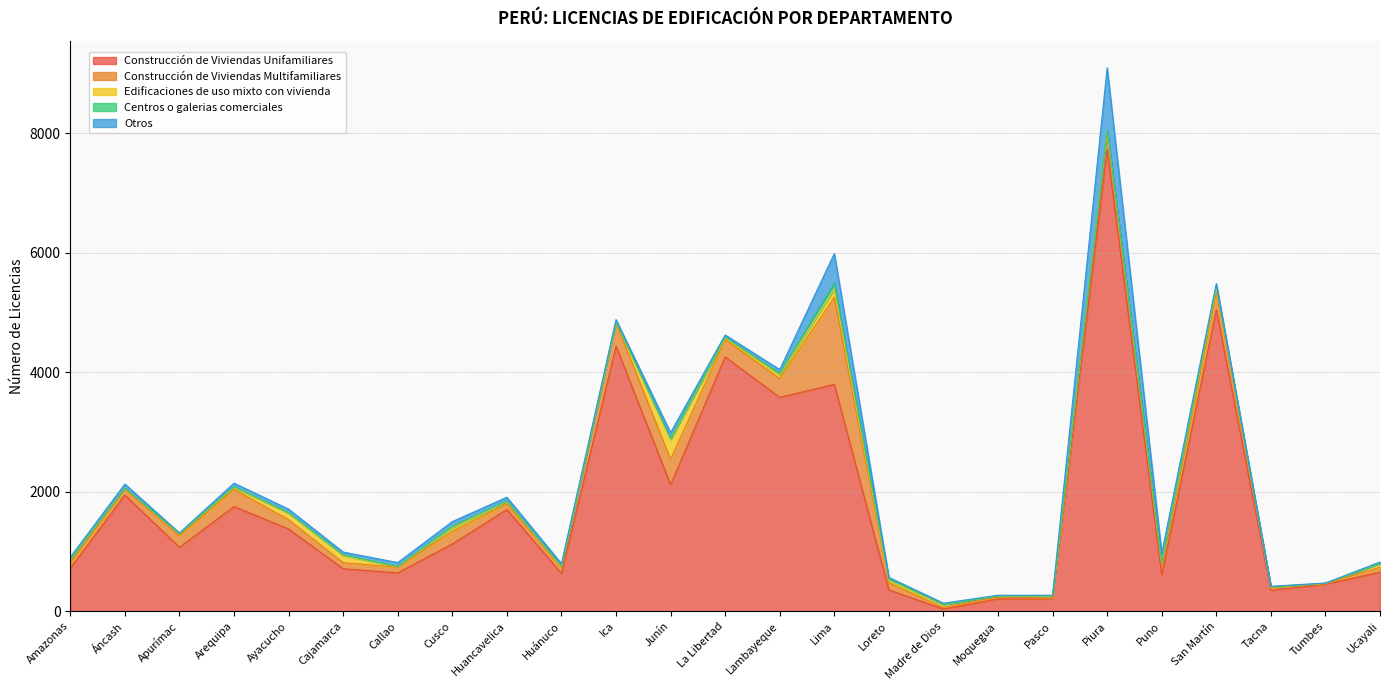

Where is Construcción de Viviendas Unifamiliares nearest to the value 3887?

Lima